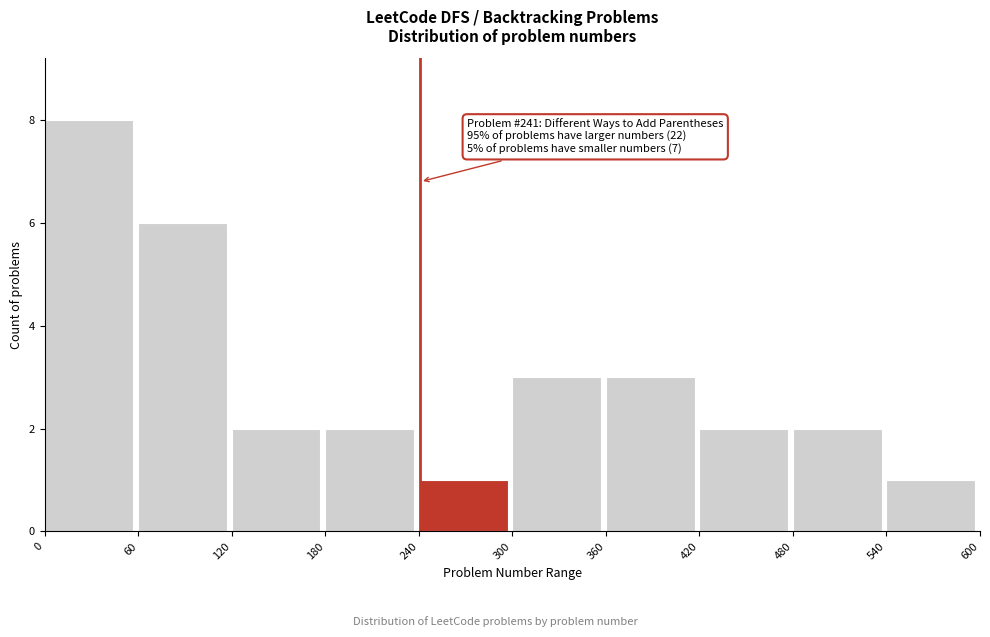

Which range on the x-axis has the tallest bar?

0 to 60